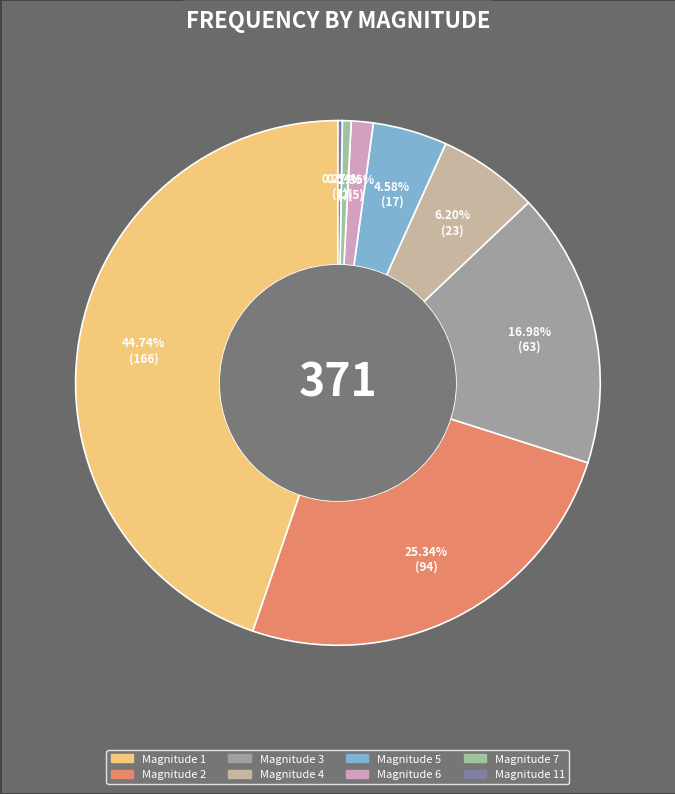

Which category has the smallest portion of the pie?

11